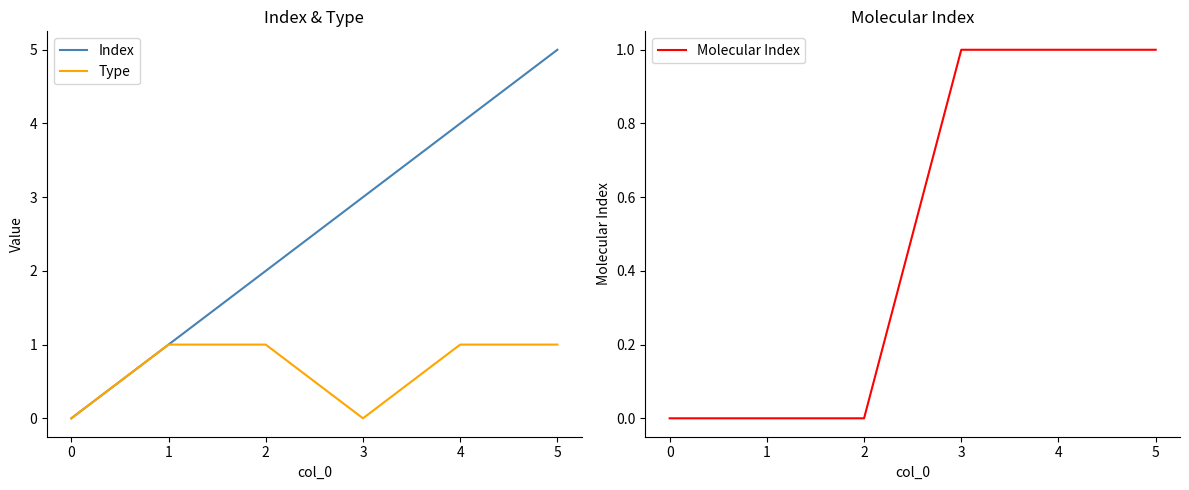

At how many categories does at least one series exceed 4?

1